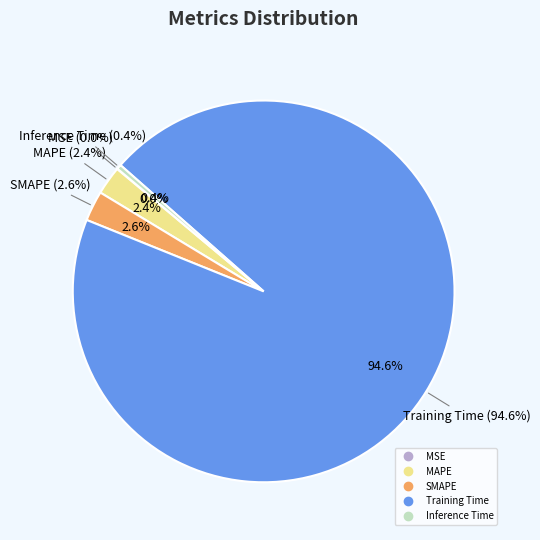

What portion of the pie excludes MAPE?

97.6%